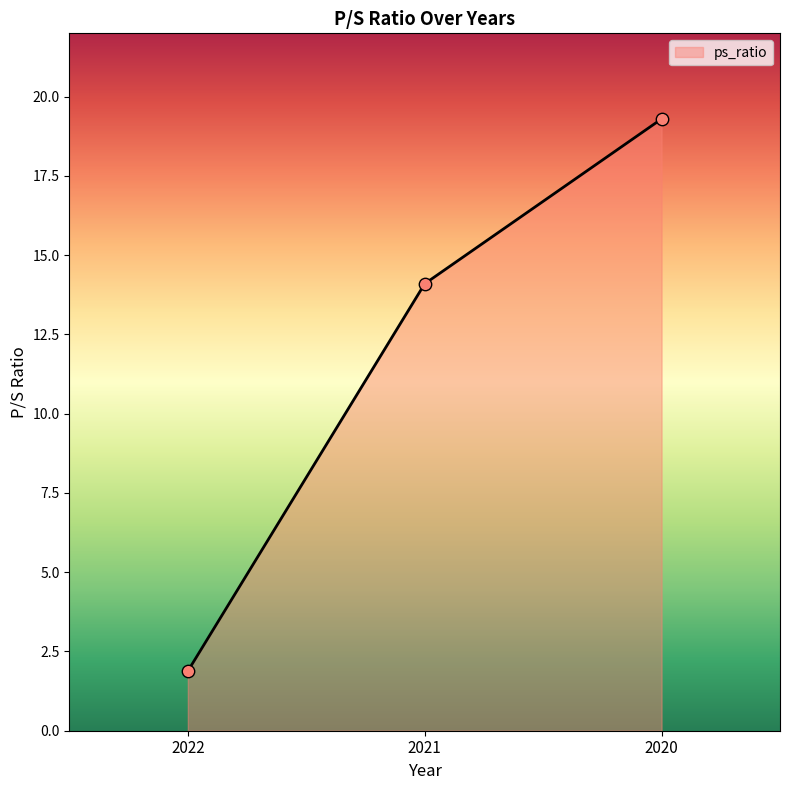

What is the change in value from 2021 to 2020?

+5.2